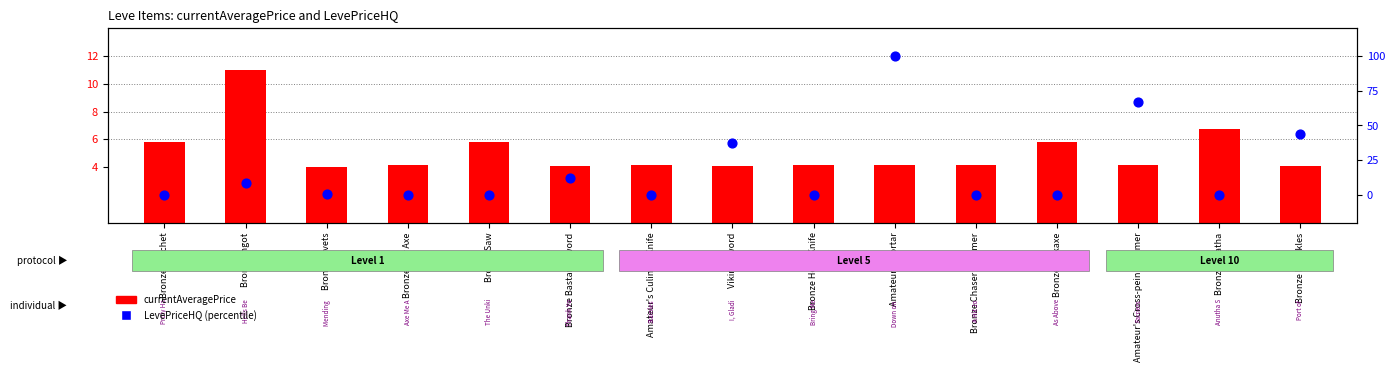

What is the total value across all series at Amateur's Culinary Knife?

4.2